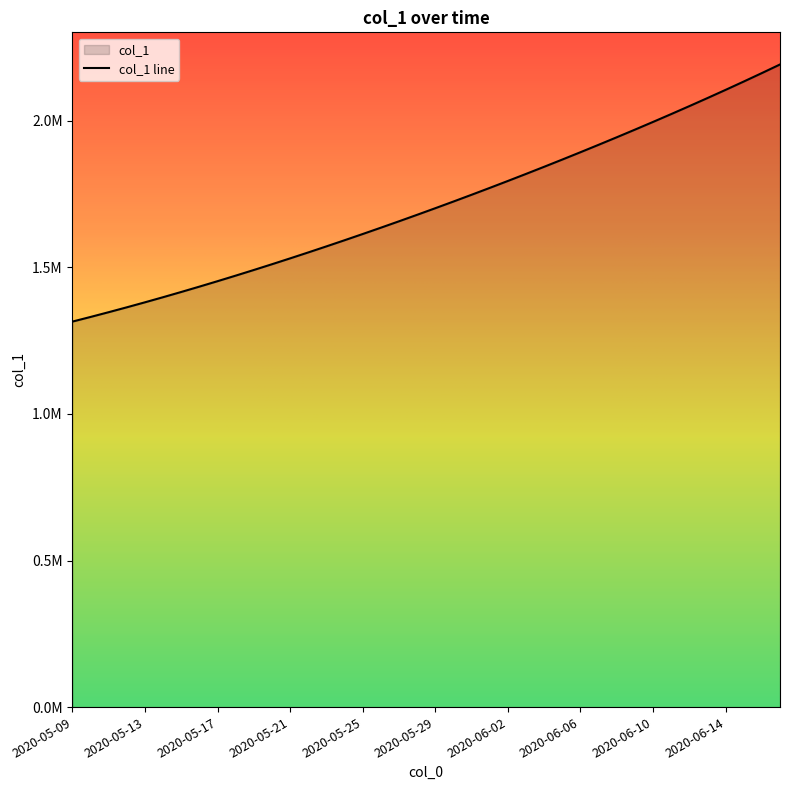

What is the label of the 26th point from the right?

2020-05-23